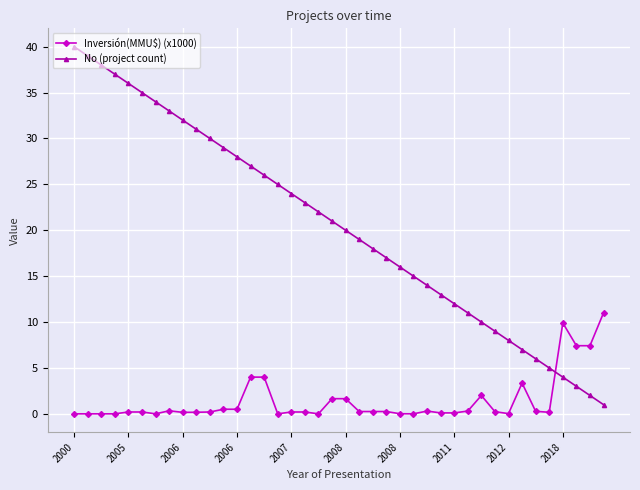

Which series has the largest range (max minus min)?

No (project count)